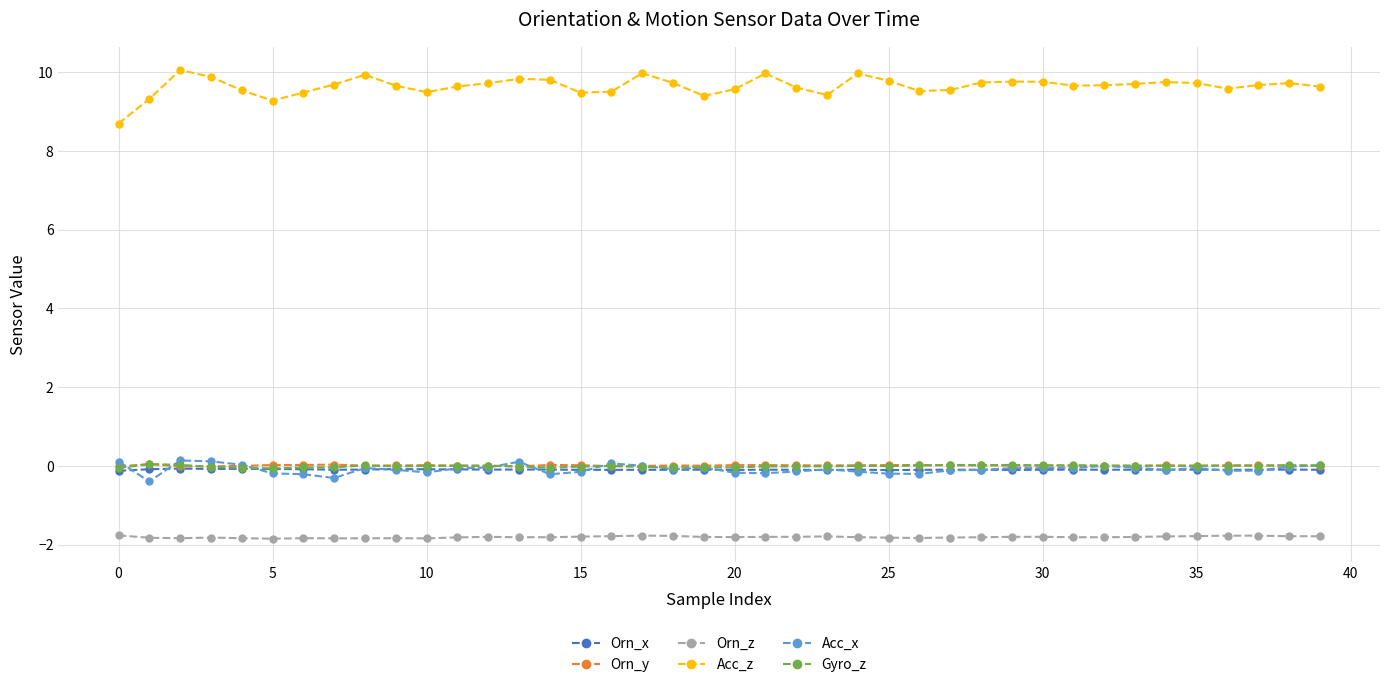

True or false: Orn_z and Orn_y intersect in this chart.

False